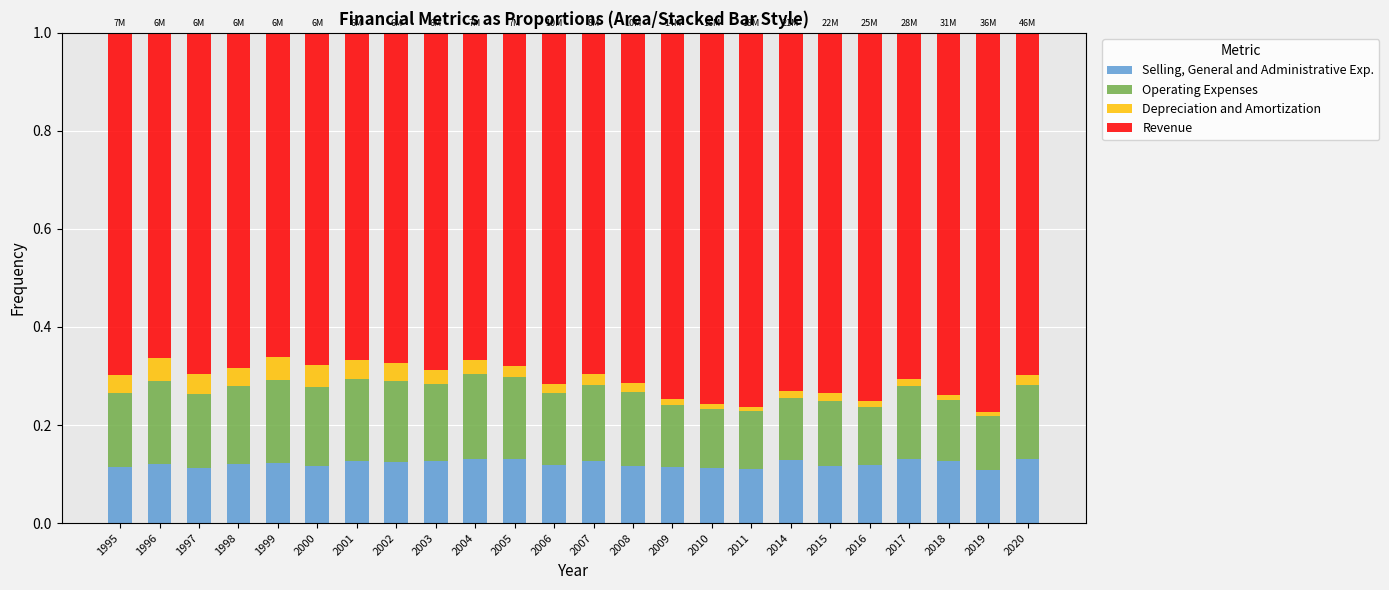

What is the total value across all series at 2002?

1.0